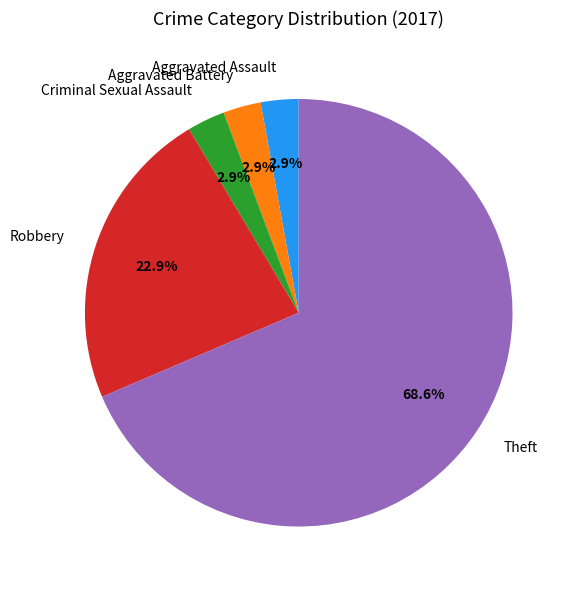

To the nearest percent, what is the difference between the Aggravated Battery and Theft slice percentages?

66%